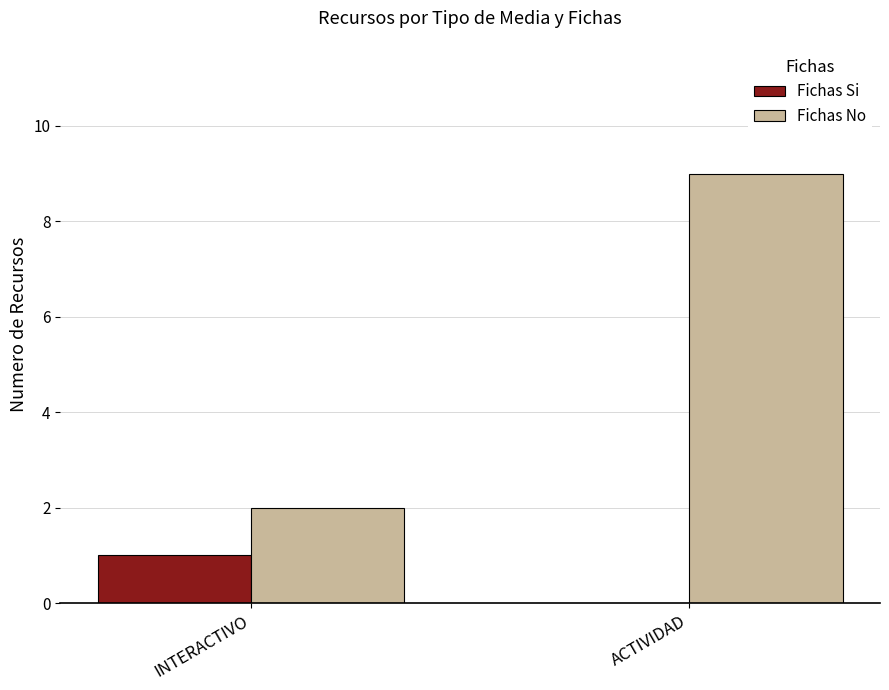

What is the difference between the Fichas Si values at ACTIVIDAD and INTERACTIVO?

1